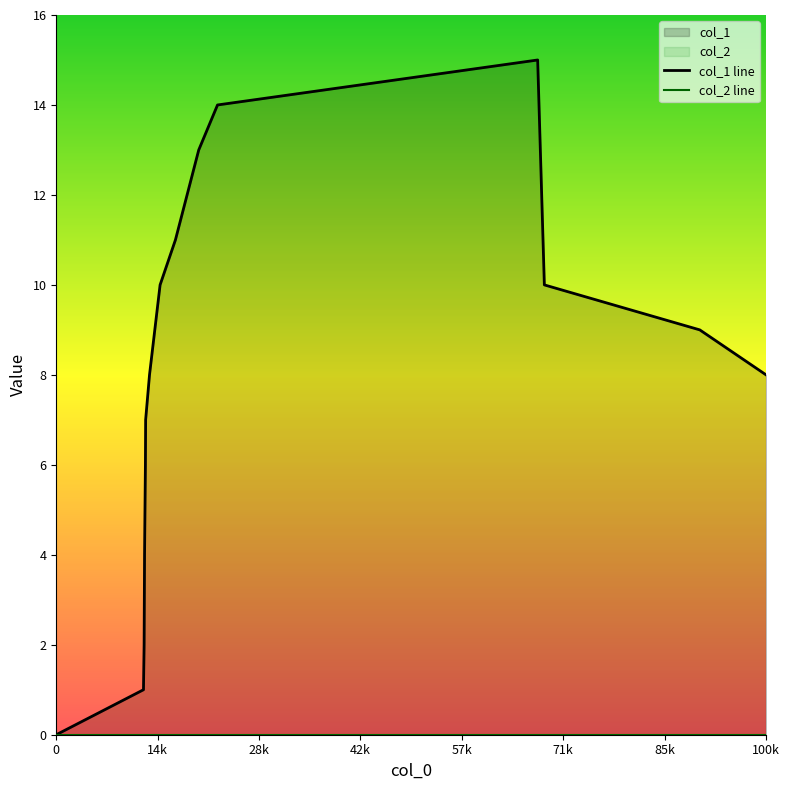

Which series changed the most between 42k and 17?

col_1 line